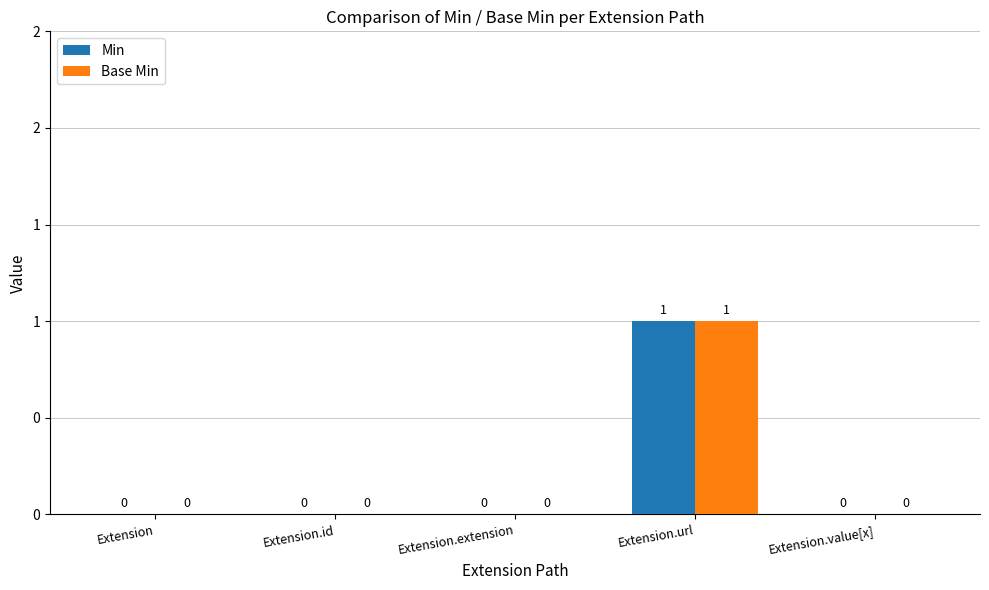

What is the difference between the Min values at Extension.url and Extension.value[x]?

1